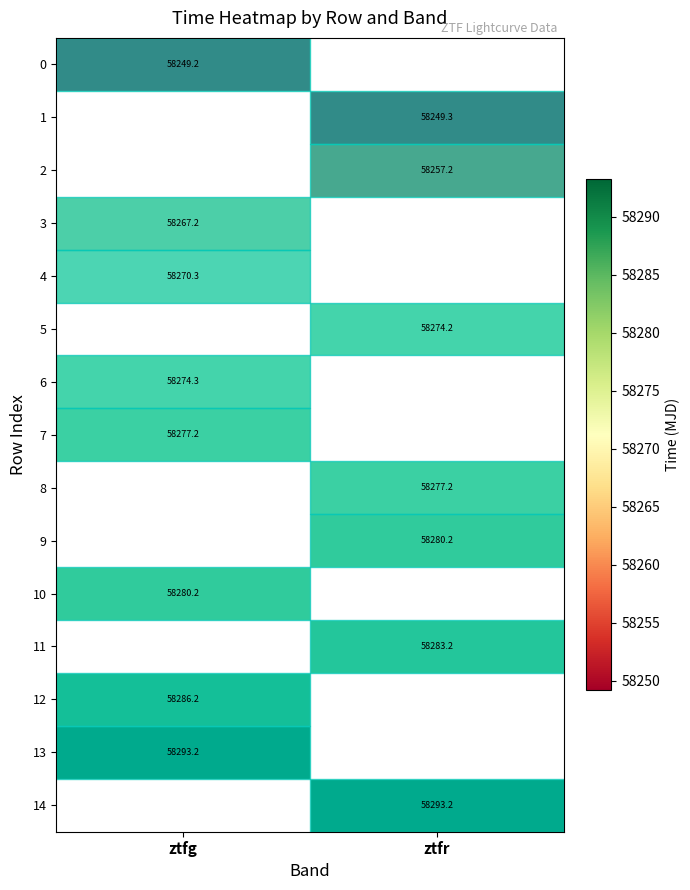

Is it true that 11 equals 84809.8 at ztfr?

False